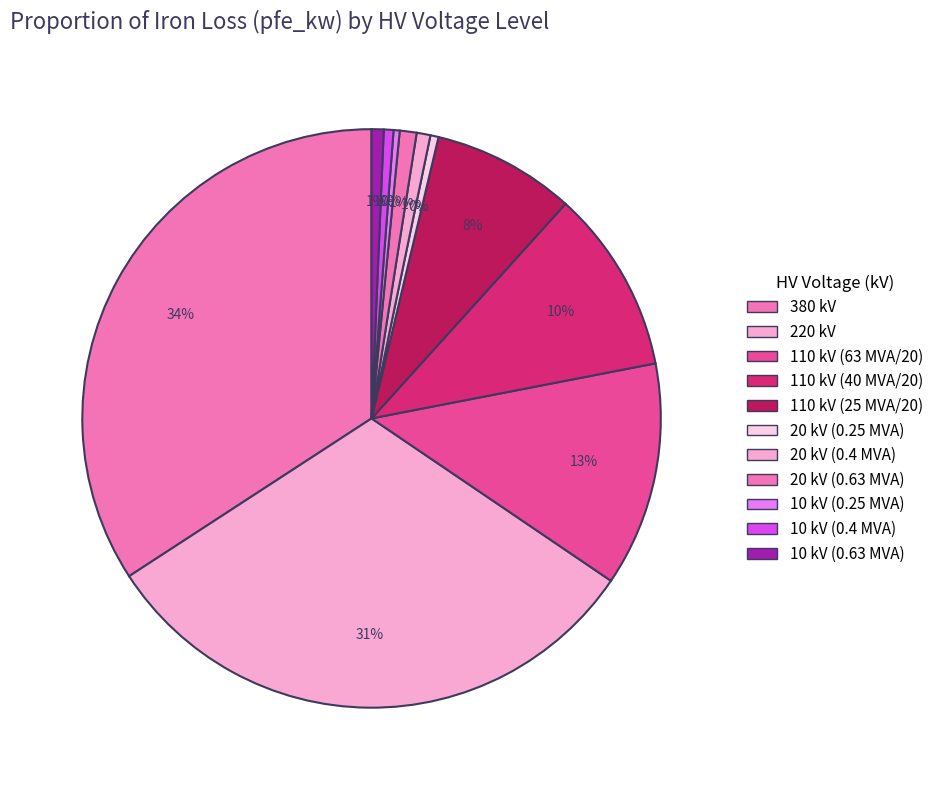

Rank the categories by value from lowest to highest.

10 (0.25 MVA), 20 (0.25 MVA), 10 (0.4 MVA), 10 (0.63 MVA), 20 (0.4 MVA), 20 (0.63 MVA), 110 (25 MVA 110/20), 110 (40 MVA 110/20), 110 (63 MVA 110/20), 220, 380